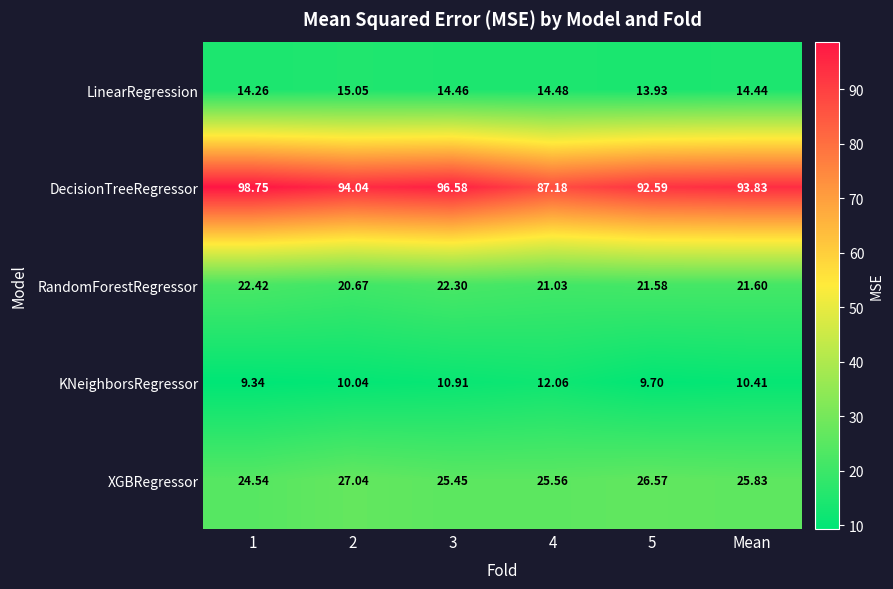

Rank the series by their maximum value, from lowest to highest.

KNeighborsRegressor, LinearRegression, RandomForestRegressor, XGBRegressor, DecisionTreeRegressor